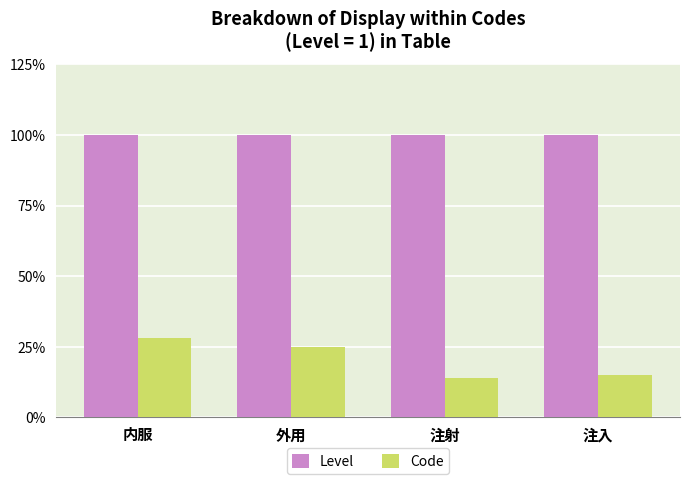

Rank the categories by Code value from lowest to highest.

注射, 注入, 外用, 内服